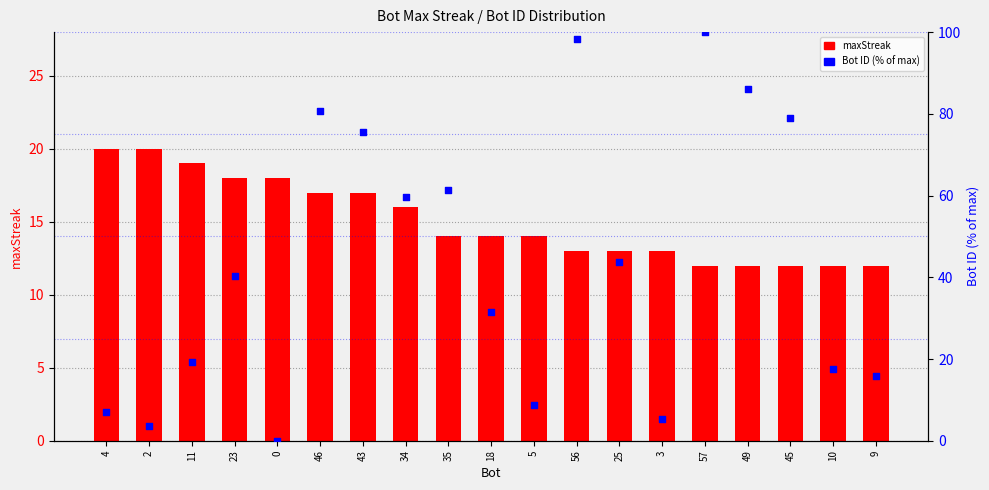

Which series has the largest Y range (max minus min)?

Bot ID (% of max)